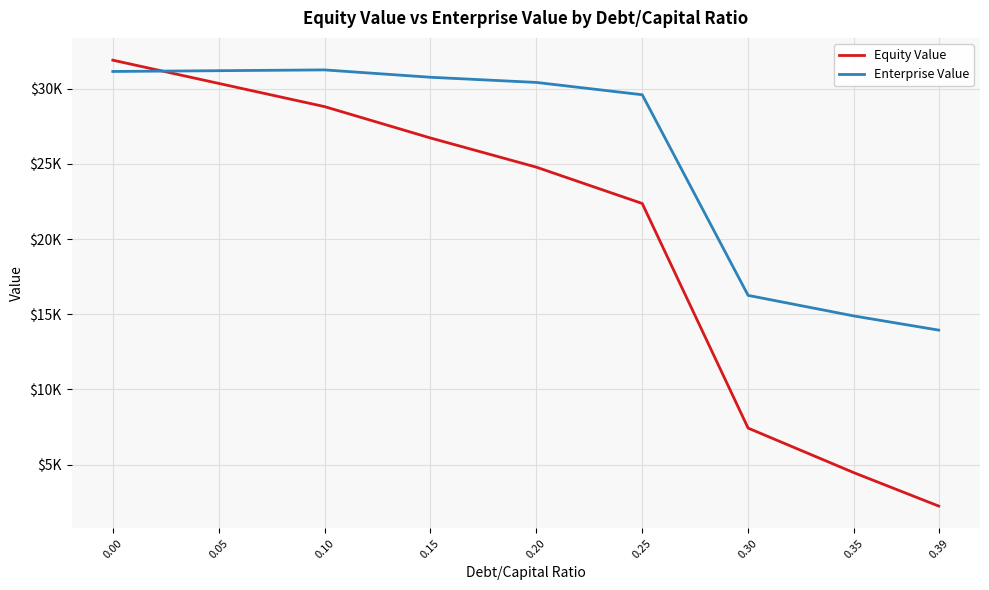

At how many categories does at least one series exceed 11018?

9